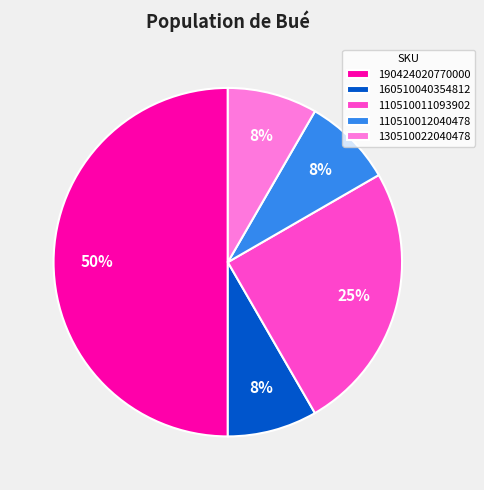

Which has a higher value, 160510040354812 or 110510011093902?

110510011093902